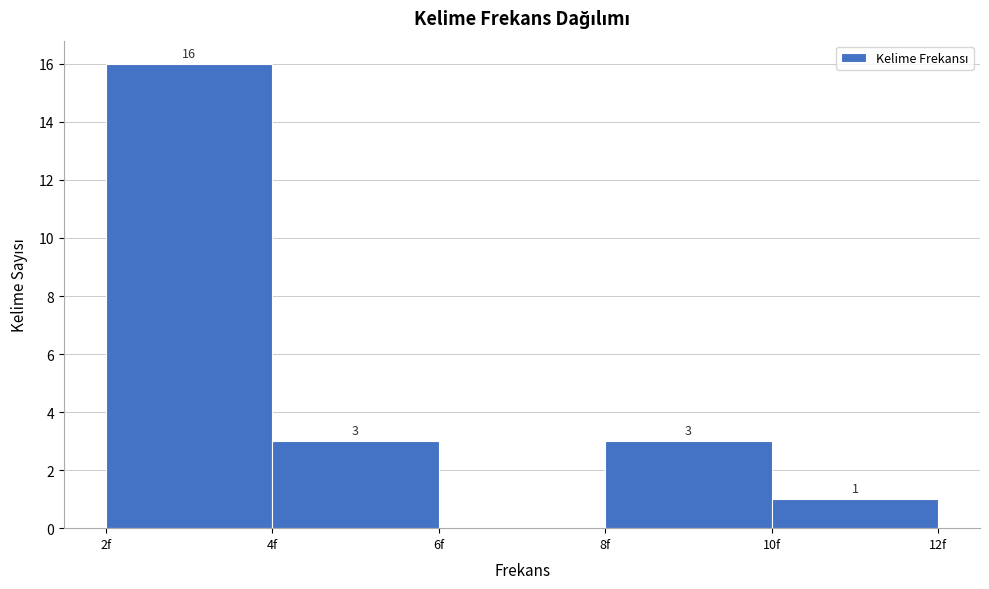

Reading left to right, extract all data points from this chart.

2f=16	4f=3	6f=0	8f=3	10f=1